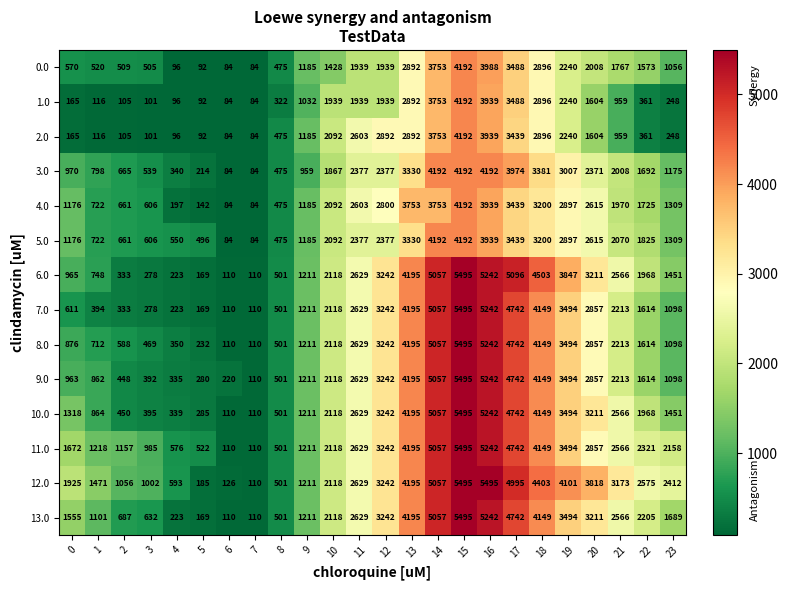

Is it true that 6.0 equals 3089 at 22?

False